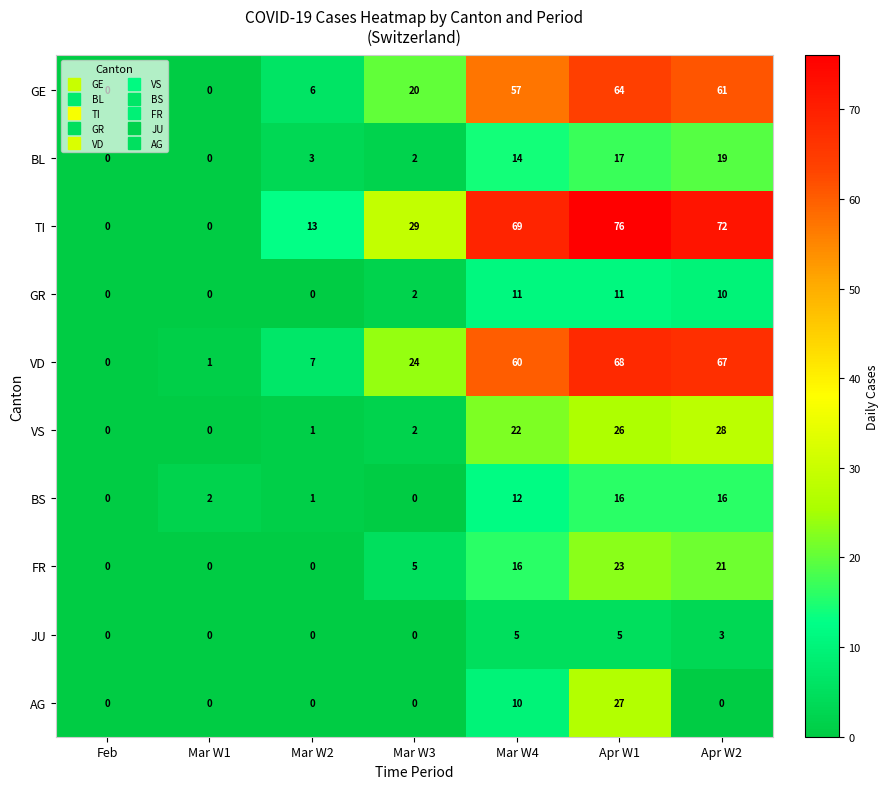

How many series are shown in this chart?

10